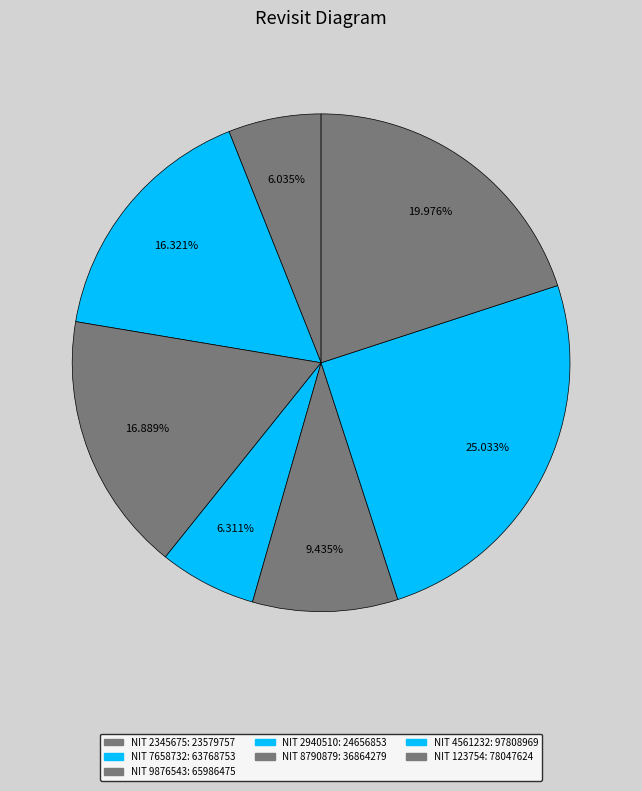

Which slice is the smallest?

2345675